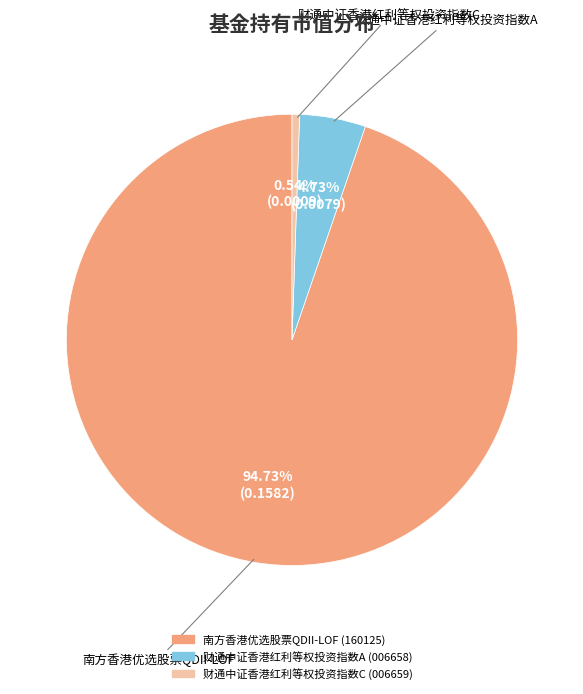

What percentage do 南方香港优选股票QDII-LOF and 财通中证香港红利等权投资指数C together represent?

95.3%